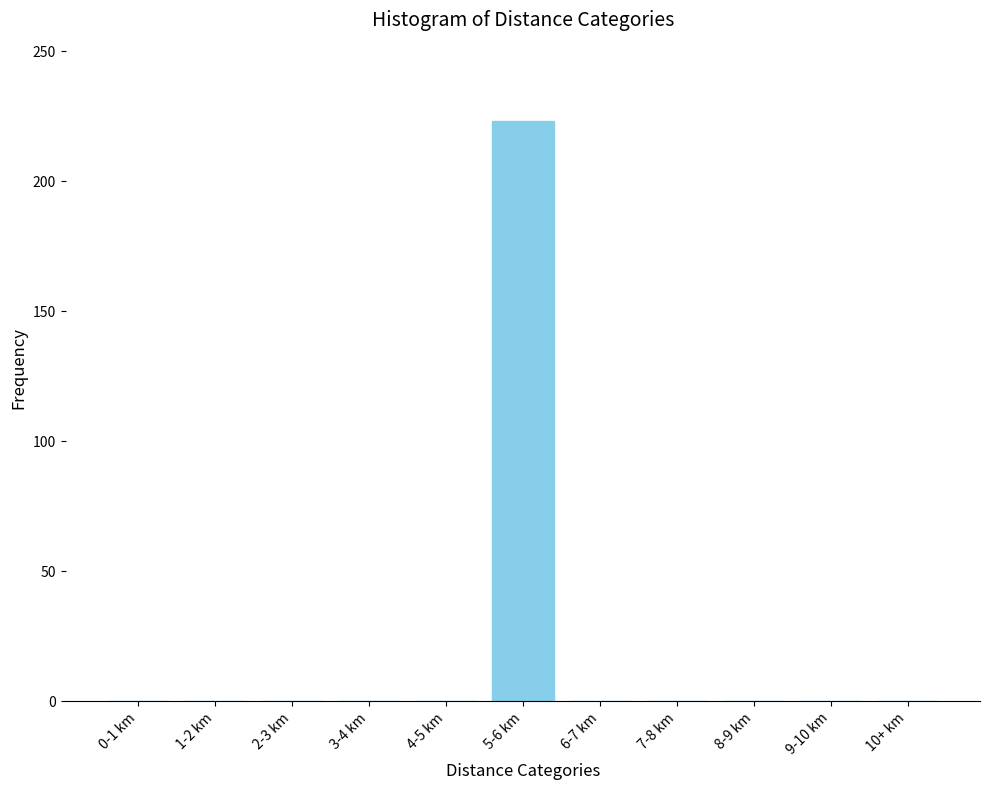

Reading right to left, what are all the values shown in this chart?

10+ km=0	9-10 km=0	8-9 km=0	7-8 km=0	6-7 km=0	5-6 km=223	4-5 km=0	3-4 km=0	2-3 km=0	1-2 km=0	0-1 km=0